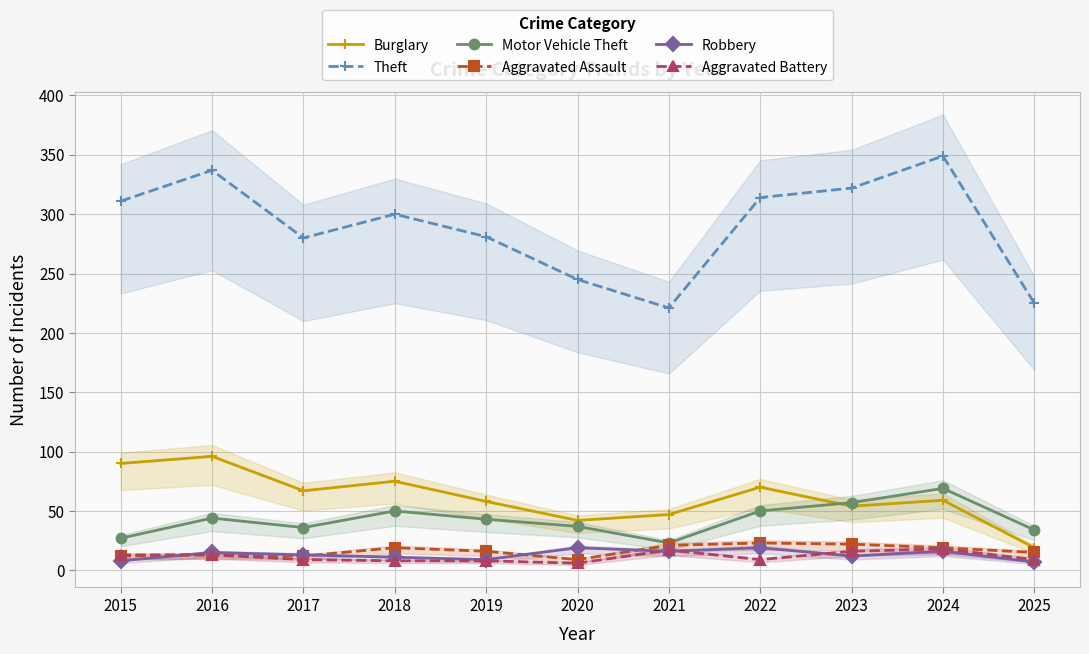

Where does the Burglary series first go above 59?

2015